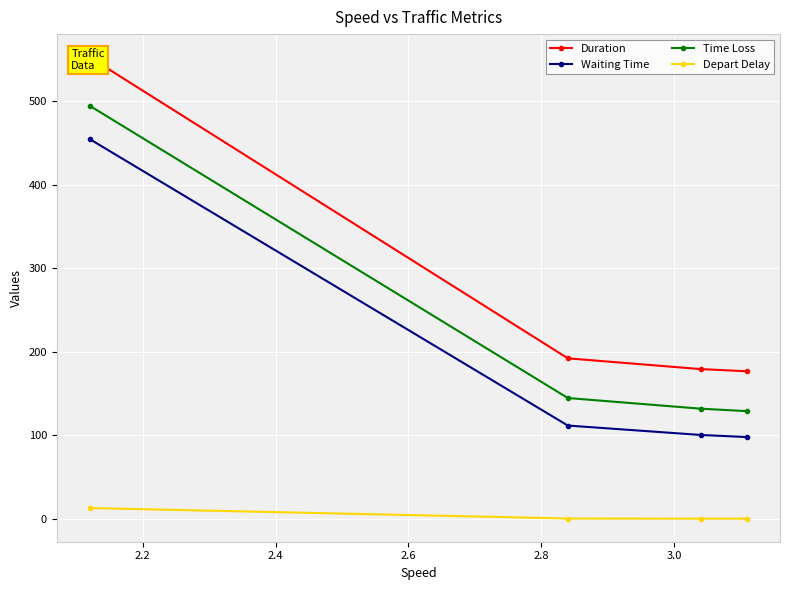

What is the value of the Waiting Time point at the 2nd from the left?

111.6